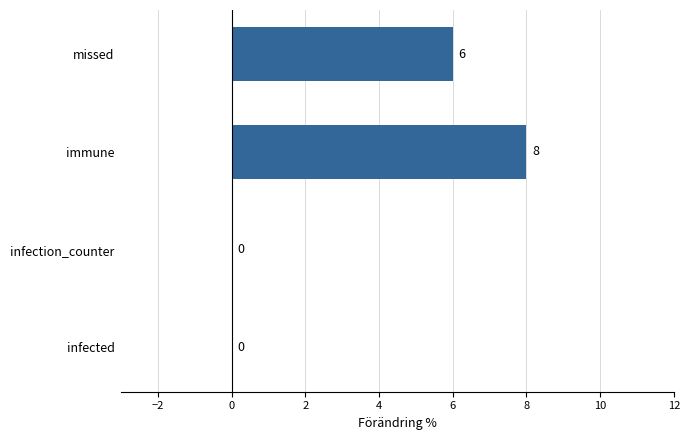

What is the sum of all values?

14